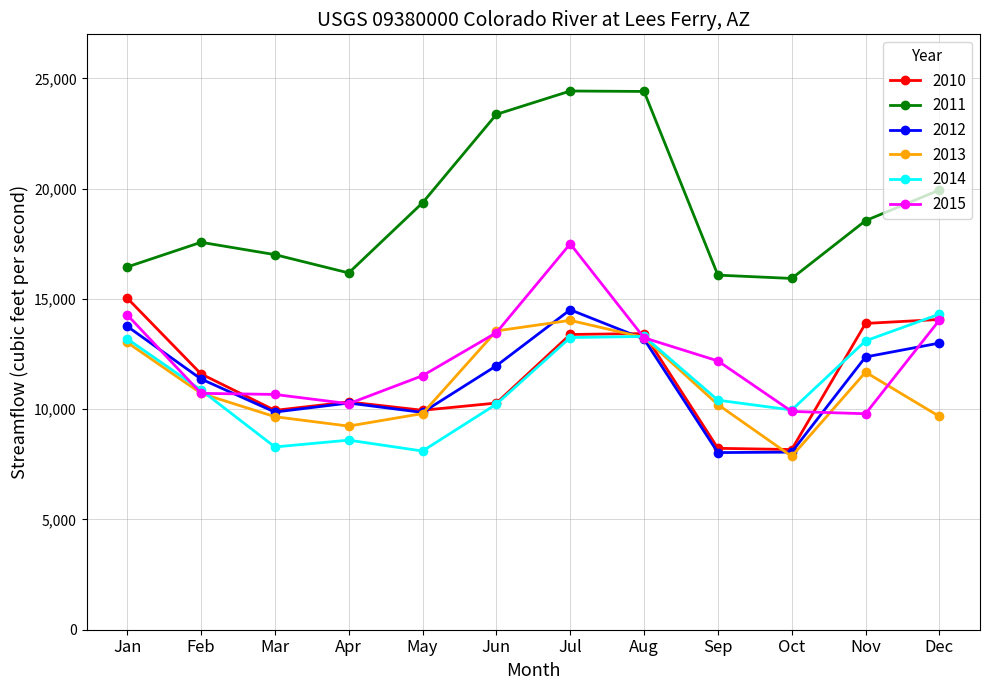

What is the smallest value displayed?

7862